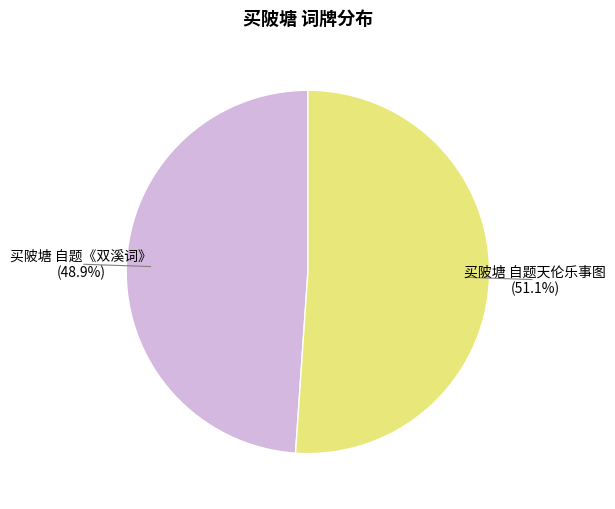

Count the number of slices in the pie.

2